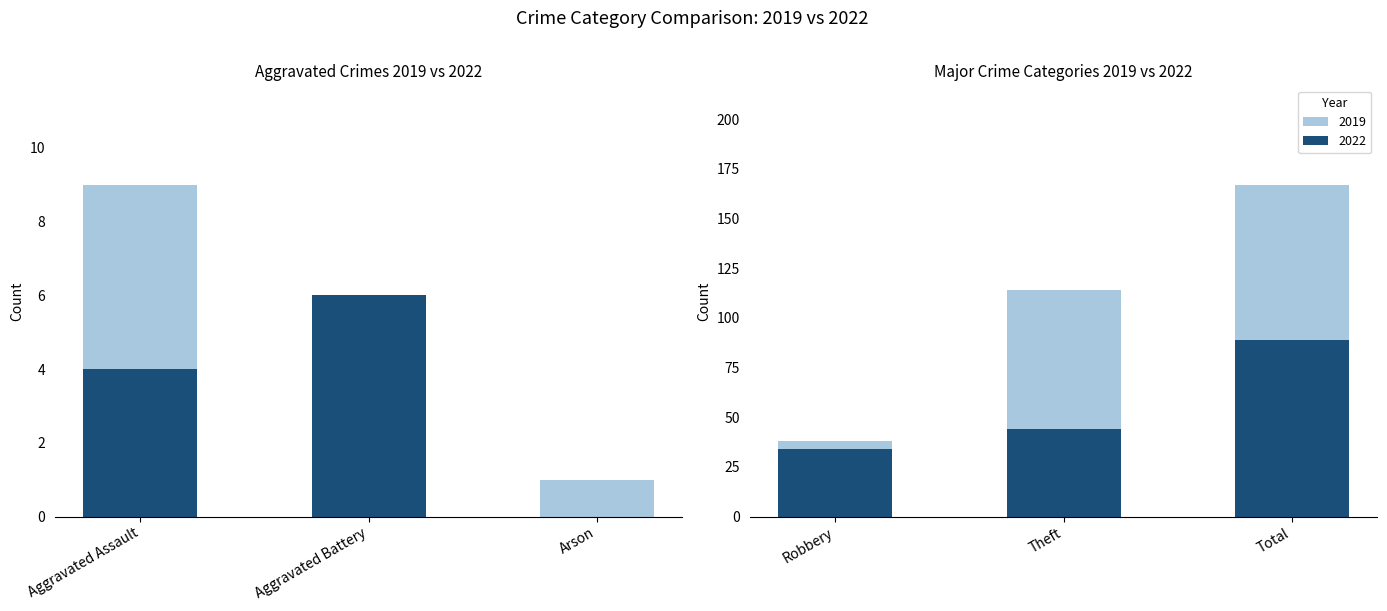

Which has a higher value, Total or Robbery?

Total